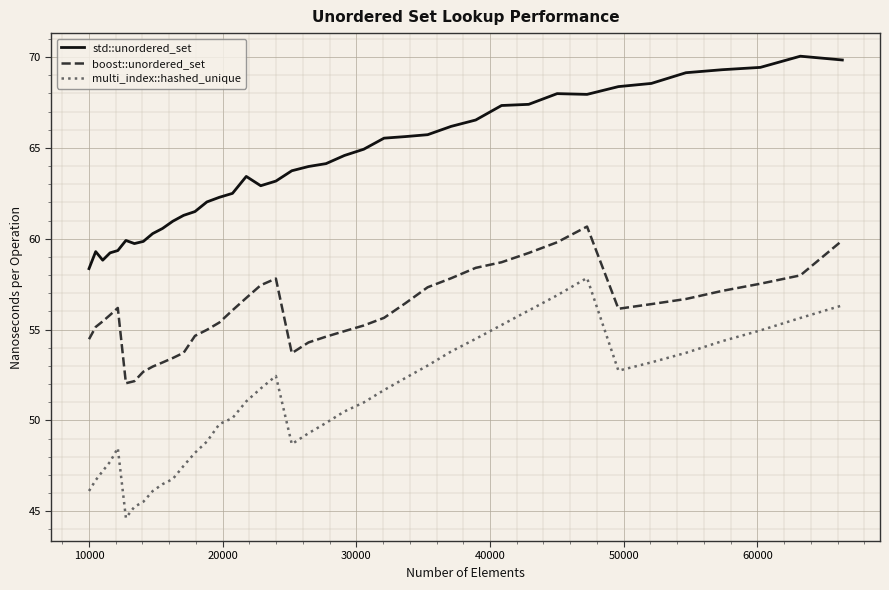

List the series in order of their peak value, highest first.

std::unordered_set, boost::unordered_set, multi_index::hashed_unique